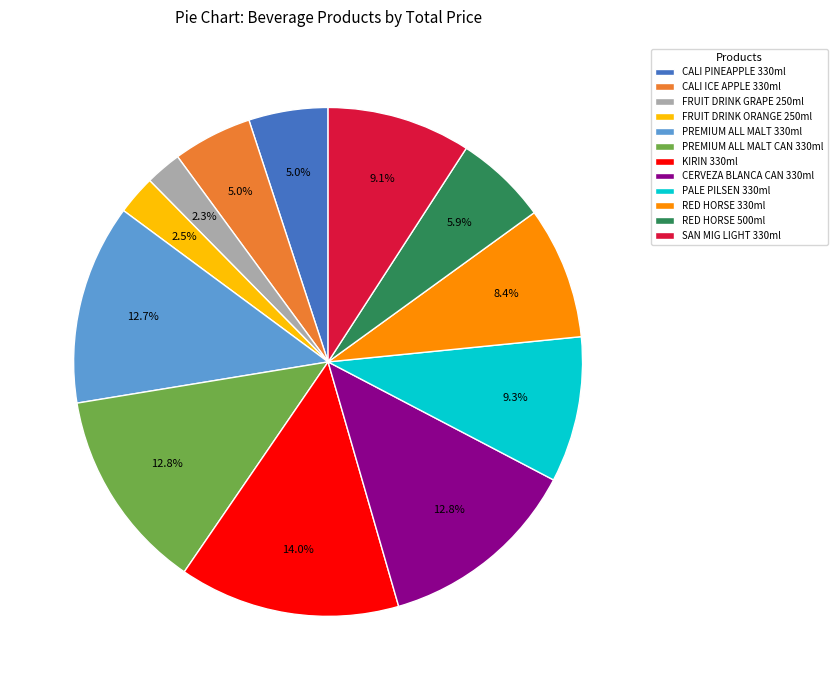

Which category has the biggest portion of the pie?

KIRIN 330ml